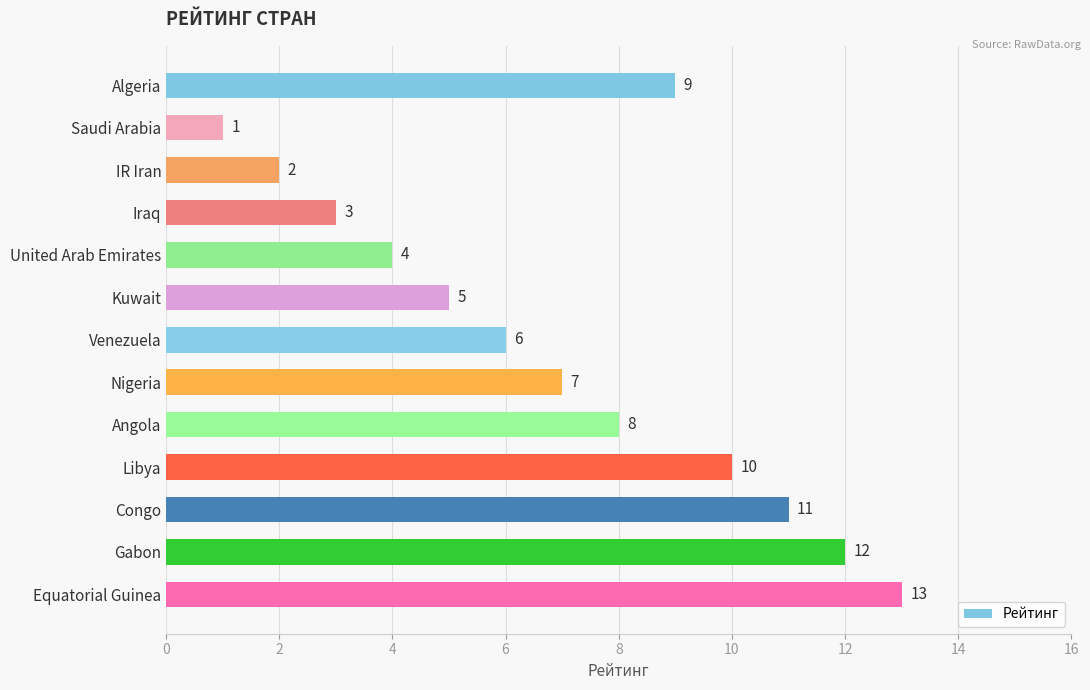

Which label corresponds to the largest value in the chart?

Equatorial Guinea